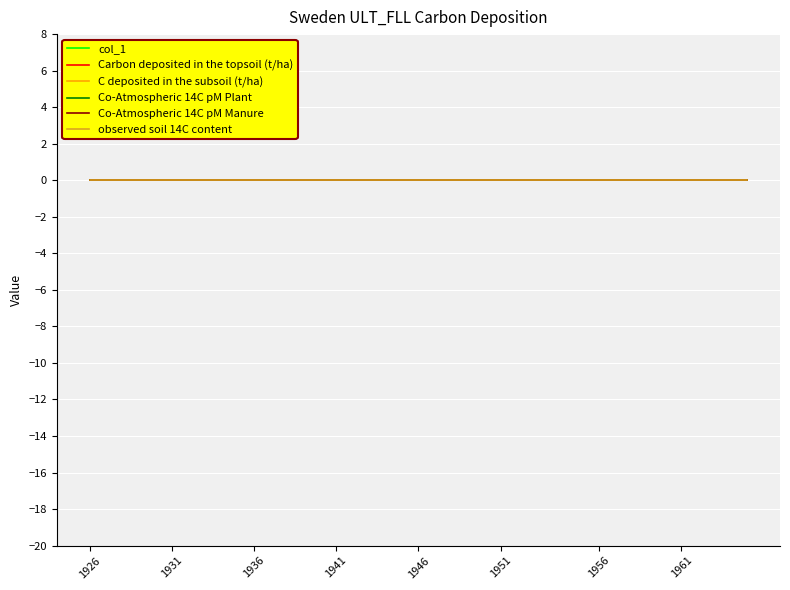

Which category has the lowest value across all series?

1926